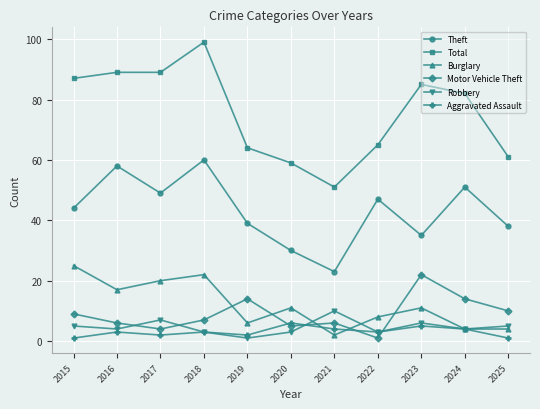

How many categories are shown in the chart?

11